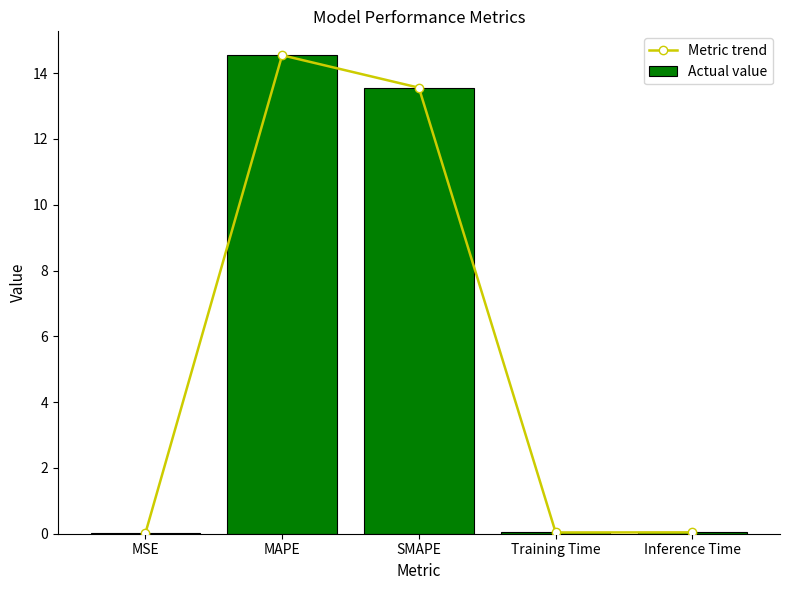

What is the difference between the Actual value values at SMAPE and Inference Time?

13.5